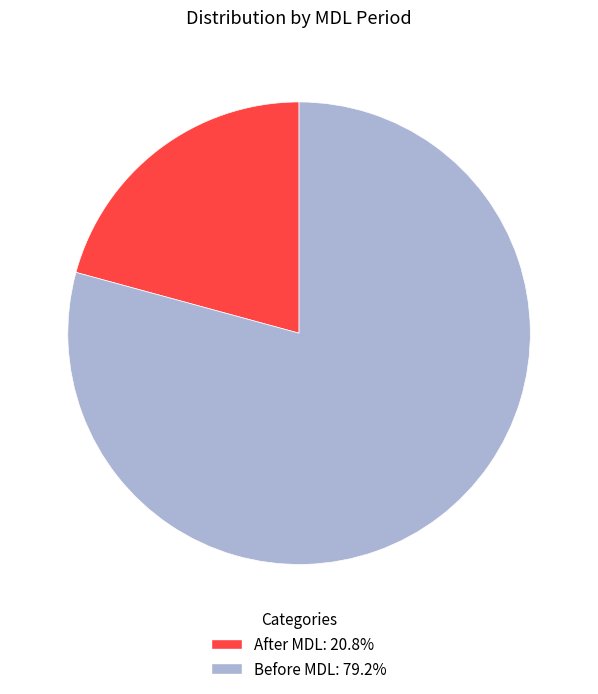

Approximately how many times larger is the value at Before MDL compared to After MDL?

3.8